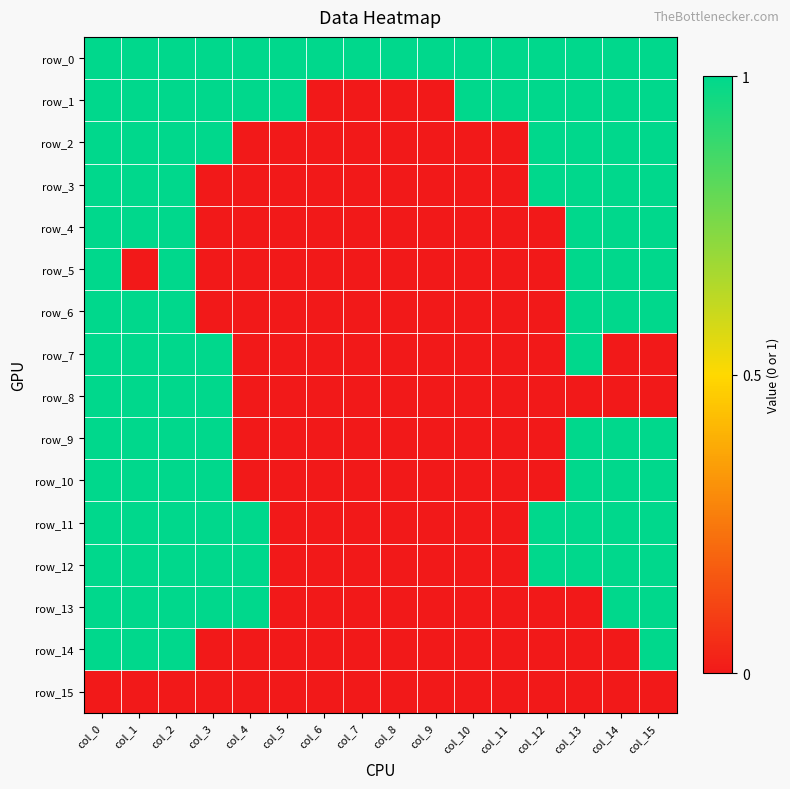

Reading left to right, transcribe all the data shown in this chart.

row_0: 1	1	1	1	1	1	1	1	1	1	1	1	1	1	1	1
row_1: 1	1	1	1	1	1	0	0	0	0	1	1	1	1	1	1
row_2: 1	1	1	1	0	0	0	0	0	0	0	0	1	1	1	1
row_3: 1	1	1	0	0	0	0	0	0	0	0	0	1	1	1	1
row_4: 1	1	1	0	0	0	0	0	0	0	0	0	0	1	1	1
row_5: 1	0	1	0	0	0	0	0	0	0	0	0	0	1	1	1
row_6: 1	1	1	0	0	0	0	0	0	0	0	0	0	1	1	1
row_7: 1	1	1	1	0	0	0	0	0	0	0	0	0	1	0	0
row_8: 1	1	1	1	0	0	0	0	0	0	0	0	0	0	0	0
row_9: 1	1	1	1	0	0	0	0	0	0	0	0	0	1	1	1
row_10: 1	1	1	1	0	0	0	0	0	0	0	0	0	1	1	1
row_11: 1	1	1	1	1	0	0	0	0	0	0	0	1	1	1	1
row_12: 1	1	1	1	1	0	0	0	0	0	0	0	1	1	1	1
row_13: 1	1	1	1	1	0	0	0	0	0	0	0	0	0	1	1
row_14: 1	1	1	0	0	0	0	0	0	0	0	0	0	0	0	1
row_15: 0	0	0	0	0	0	0	0	0	0	0	0	0	0	0	0